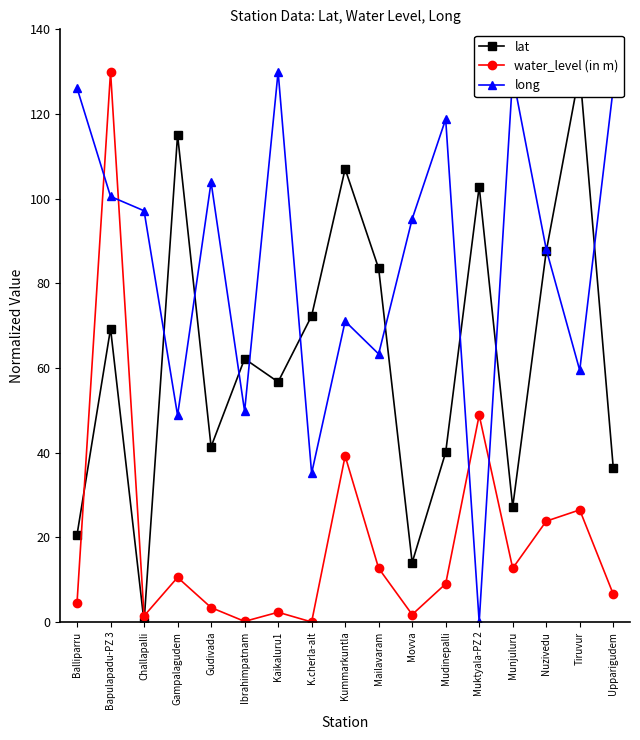

Which series ends up on top after the final intersection of long and water_level (in m)?

long